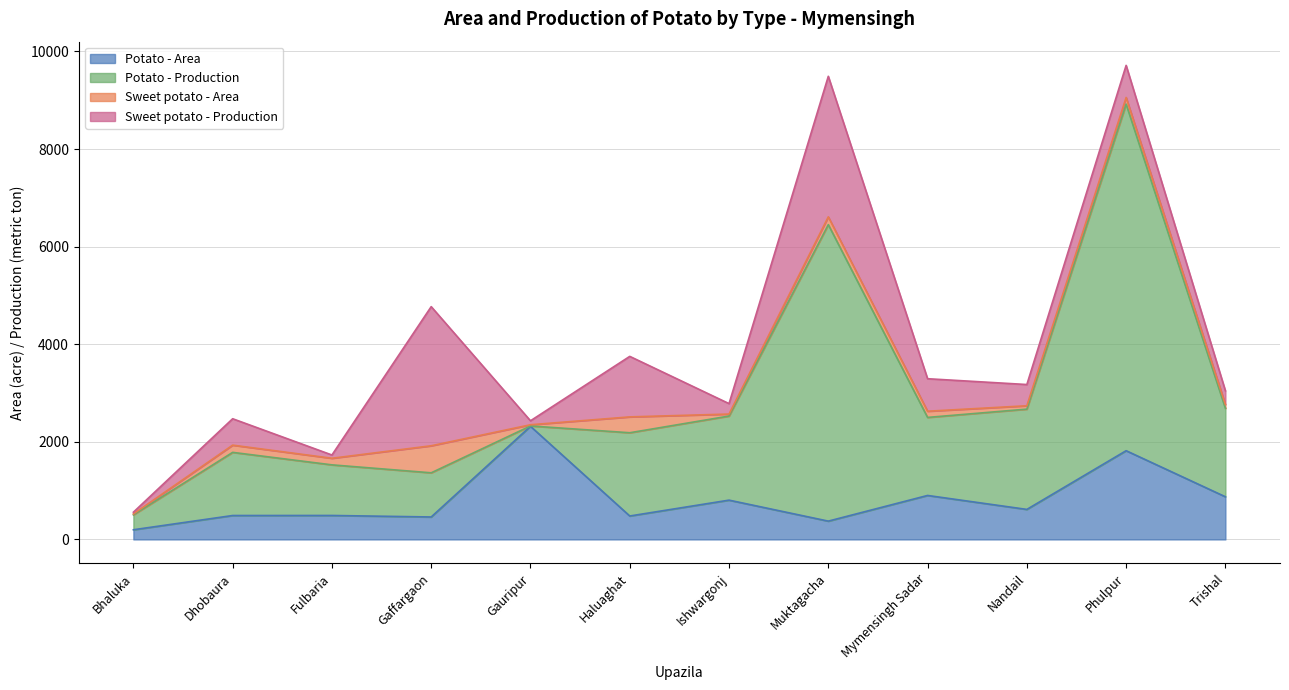

Reading right to left, extract all data points from this chart.

Potato - Area: 874	1818	615	901	375	805	480	2318	460	491	490	198
Potato - Production: 1812	7102	2055	1599	6075	1723	1706	7	905	1037	1294	305
Sweet potato - Area: 80	136	69	127	160	41	325	25	554	135	148	19
Sweet potato - Production: 280	658	435	666	2880	214	1240	81	2851	67	541	36